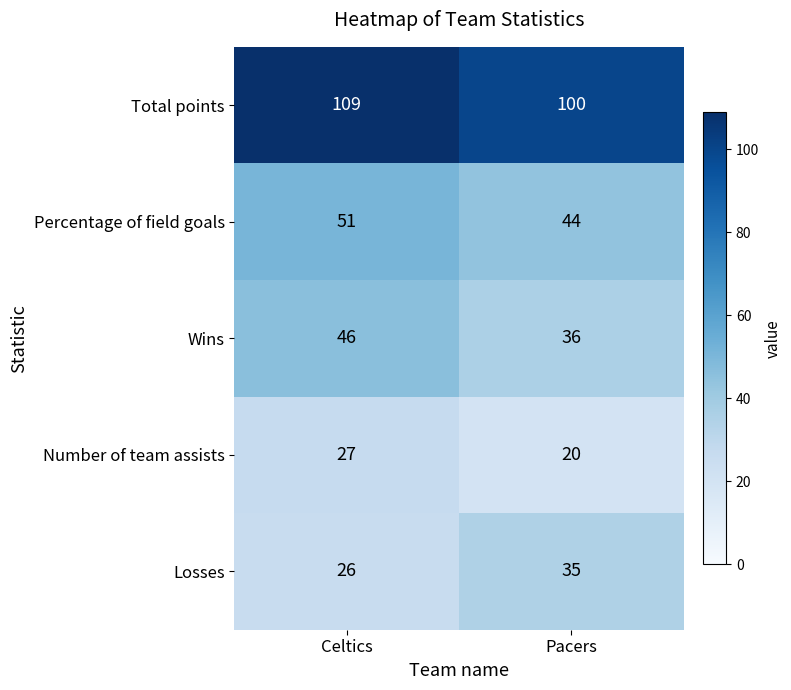

Which label corresponds to the largest value in the chart?

Celtics